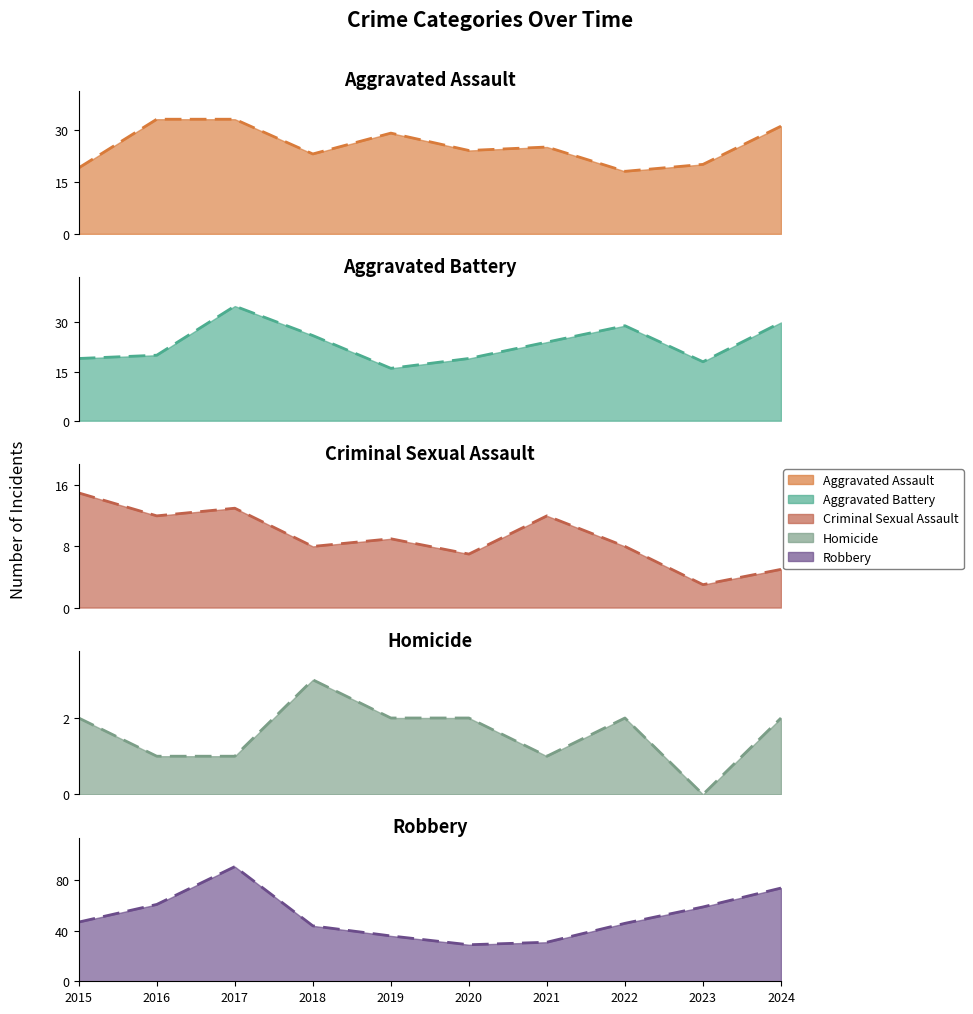

True or false: Robbery and Aggravated Battery intersect in this chart.

False